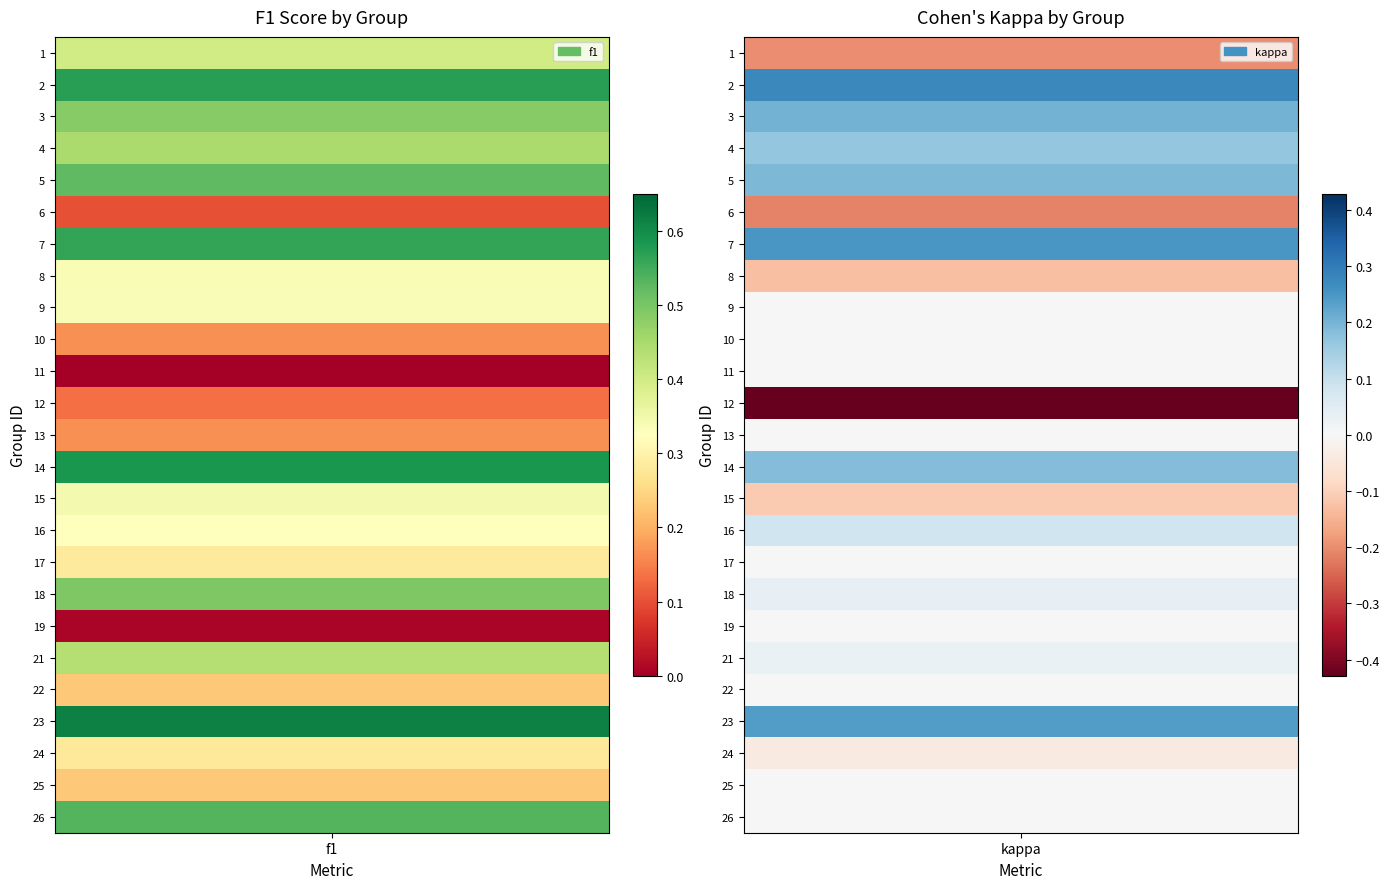

Which has a higher value, 5 or 22?

5